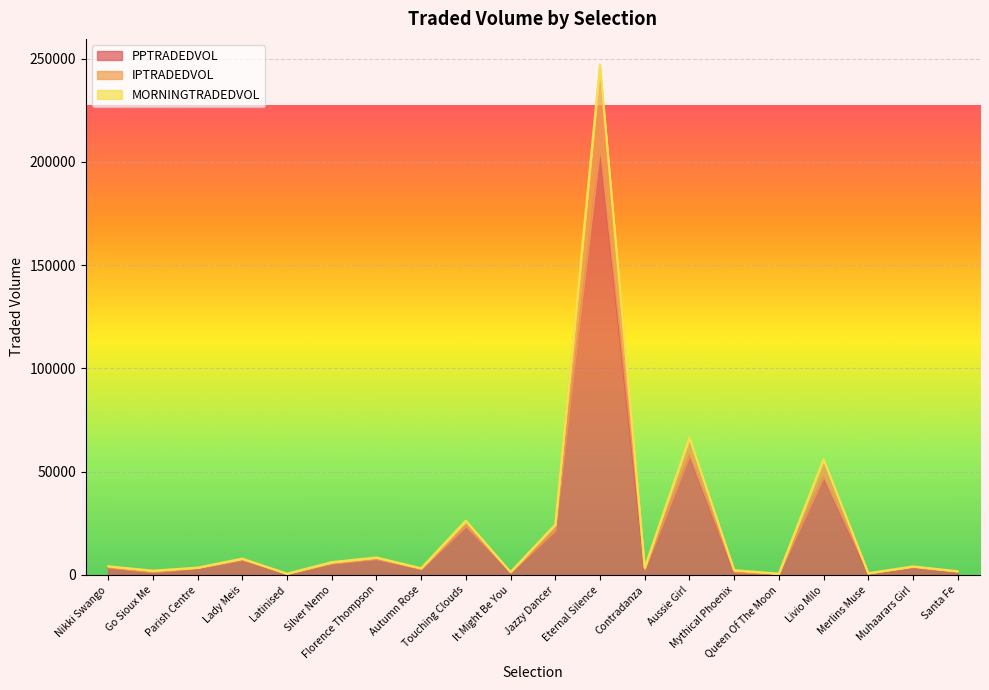

How many interior local peaks does the PPTRADEDVOL series have?

7